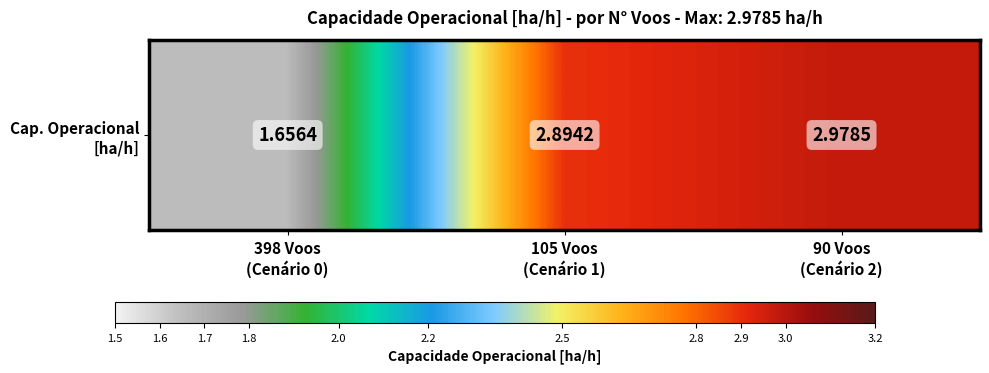

What is the average value?

2.5